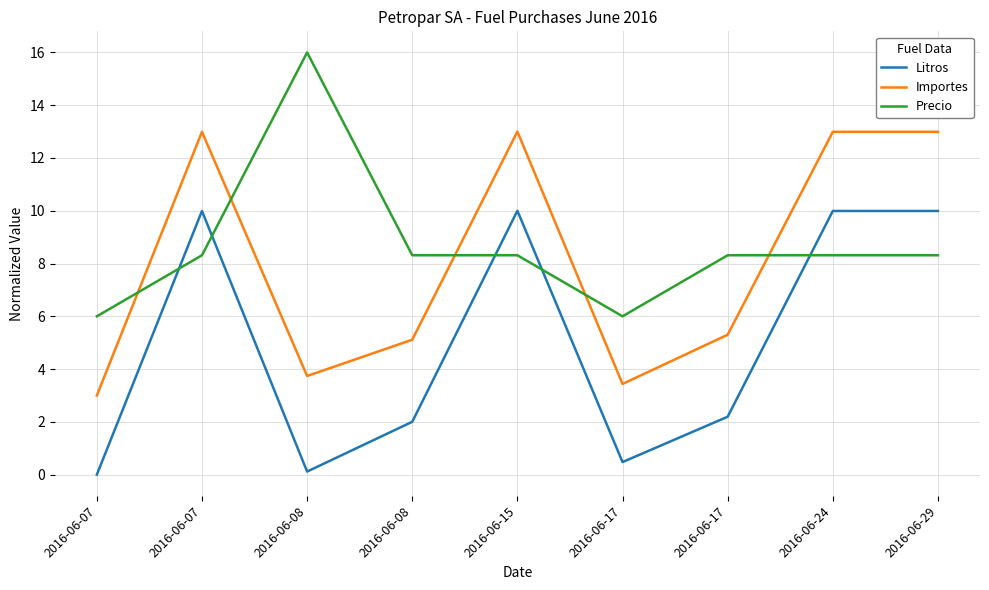

Rank the series by their maximum value, from highest to lowest.

Precio, Importes, Litros